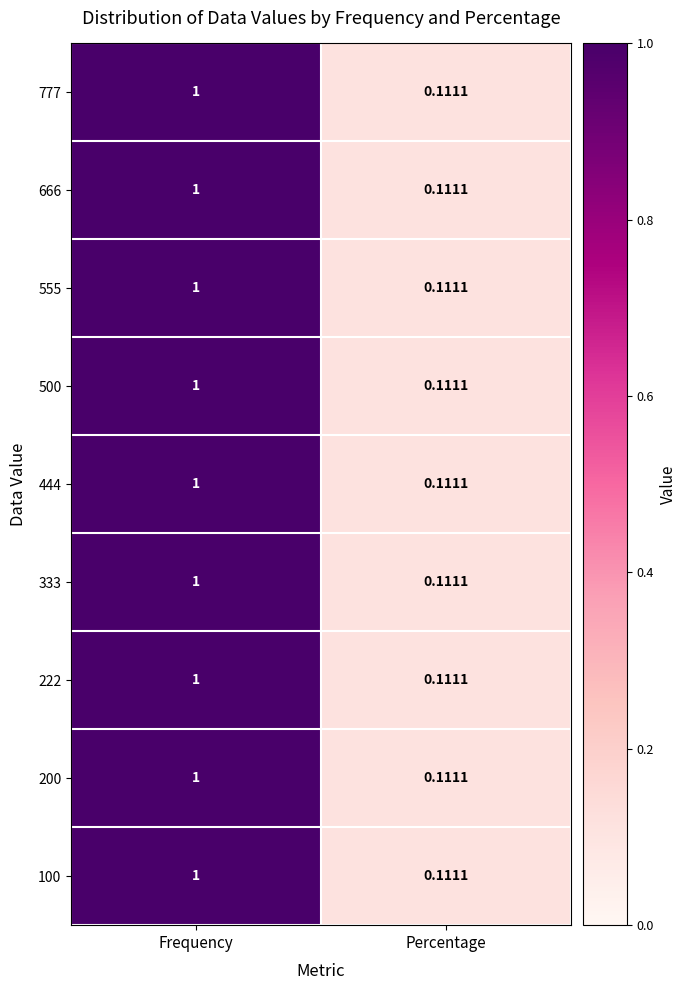

At which label does 666 reach its minimum?

Percentage